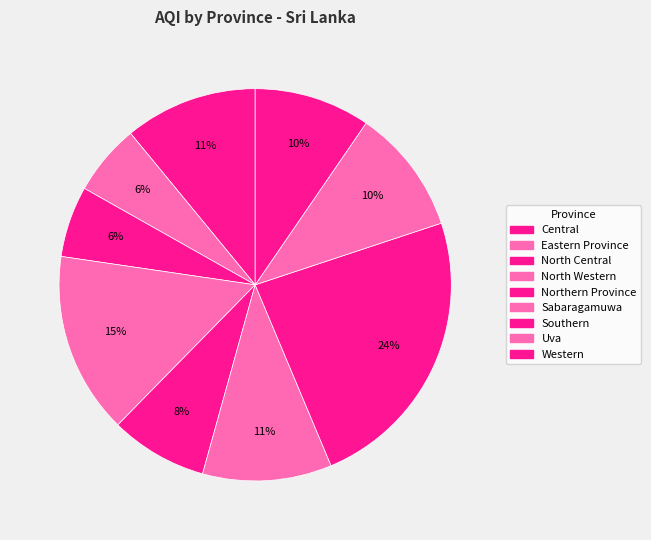

How many segments does this pie chart have?

9